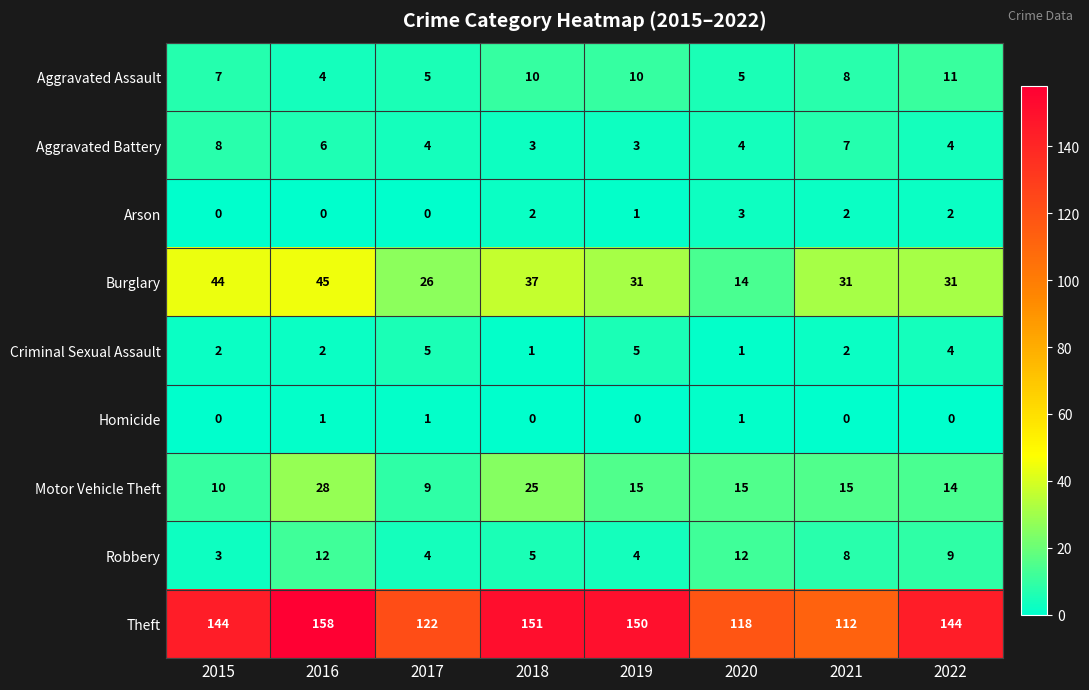

At 2018, list the series in order from largest to smallest.

Theft, Burglary, Motor Vehicle Theft, Aggravated Assault, Robbery, Aggravated Battery, Arson, Criminal Sexual Assault, Homicide